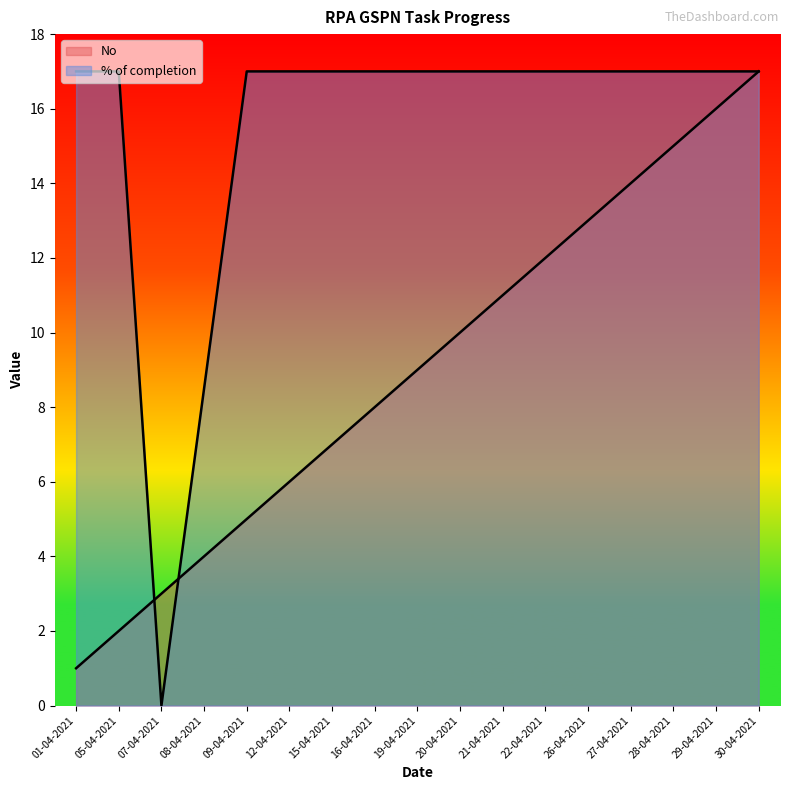

Reading right to left, extract all data points from this chart.

No: 17.0	16.0	15.0	14.0	13.0	12.0	11.0	10.0	9.0	8.0	7.0	6.0	5.0	4.0	3.0	2.0	1.0
% of completion: 17.0	17.0	17.0	17.0	17.0	17.0	17.0	17.0	17.0	17.0	17.0	17.0	17.0	8.5	0.0	17.0	17.0